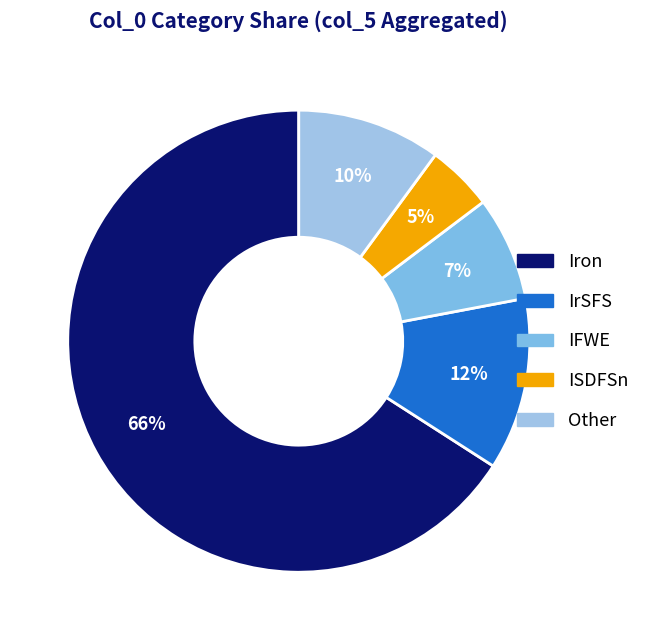

Count the number of slices in the pie.

5